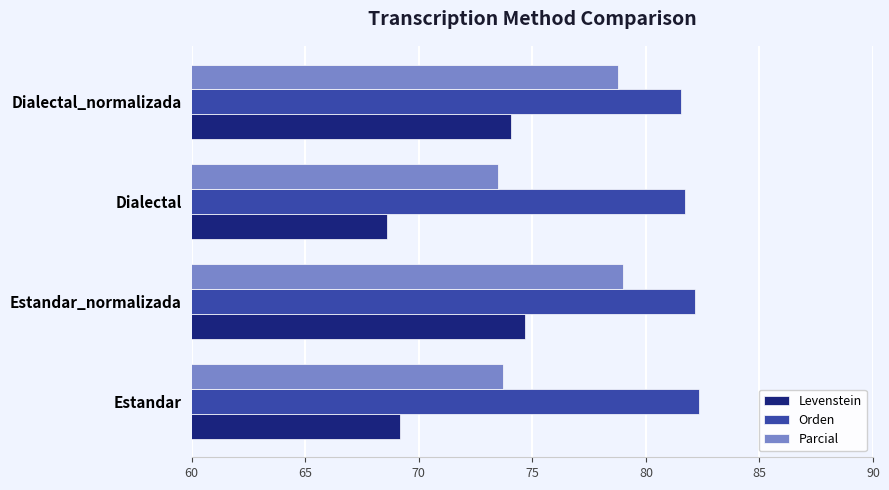

What are all the series names shown in the legend?

Levenstein, Orden, Parcial